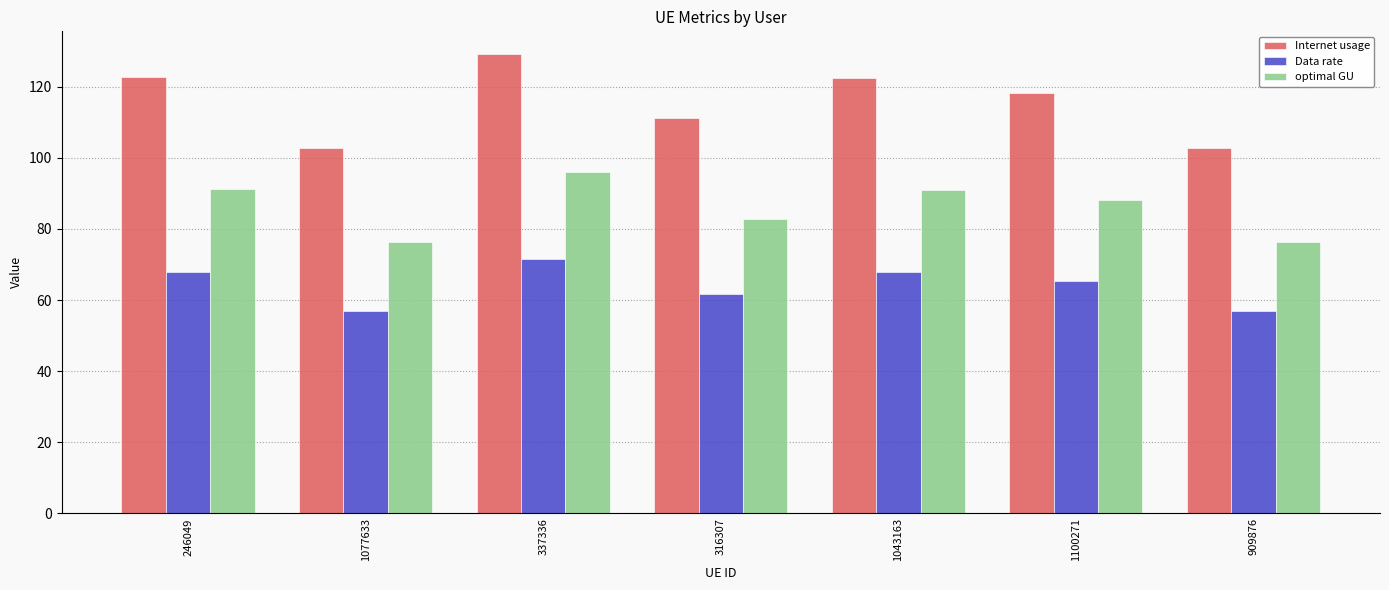

How many groups of bars are there?

7